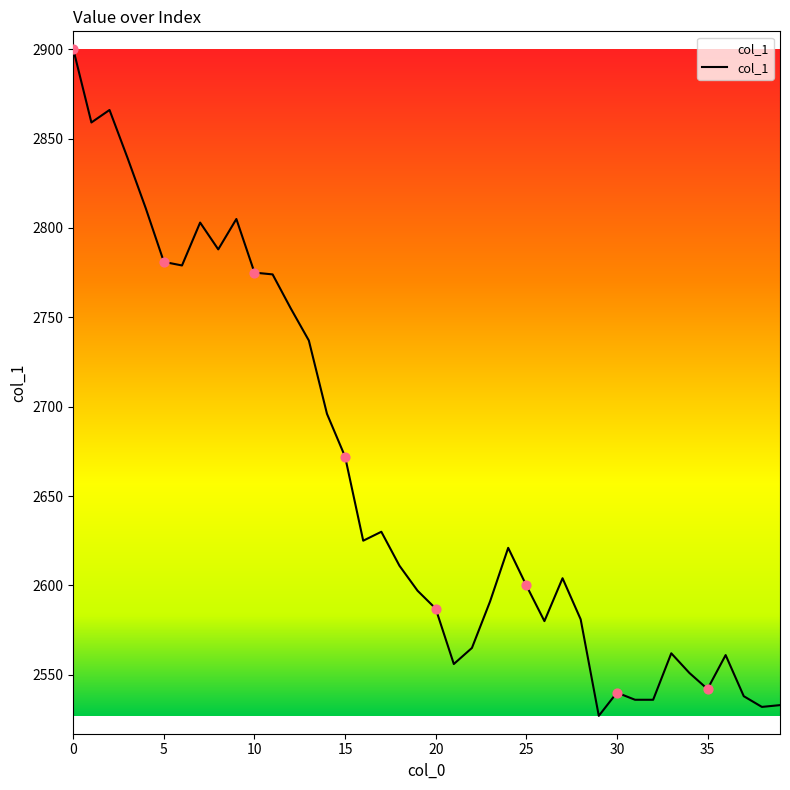

What is the smallest value displayed?

2527